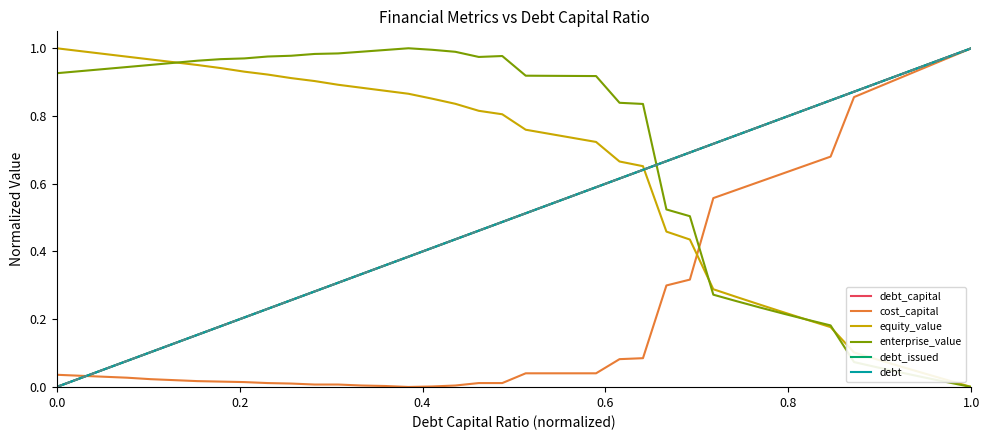

Does the chart display data point markers on the line(s)?

No